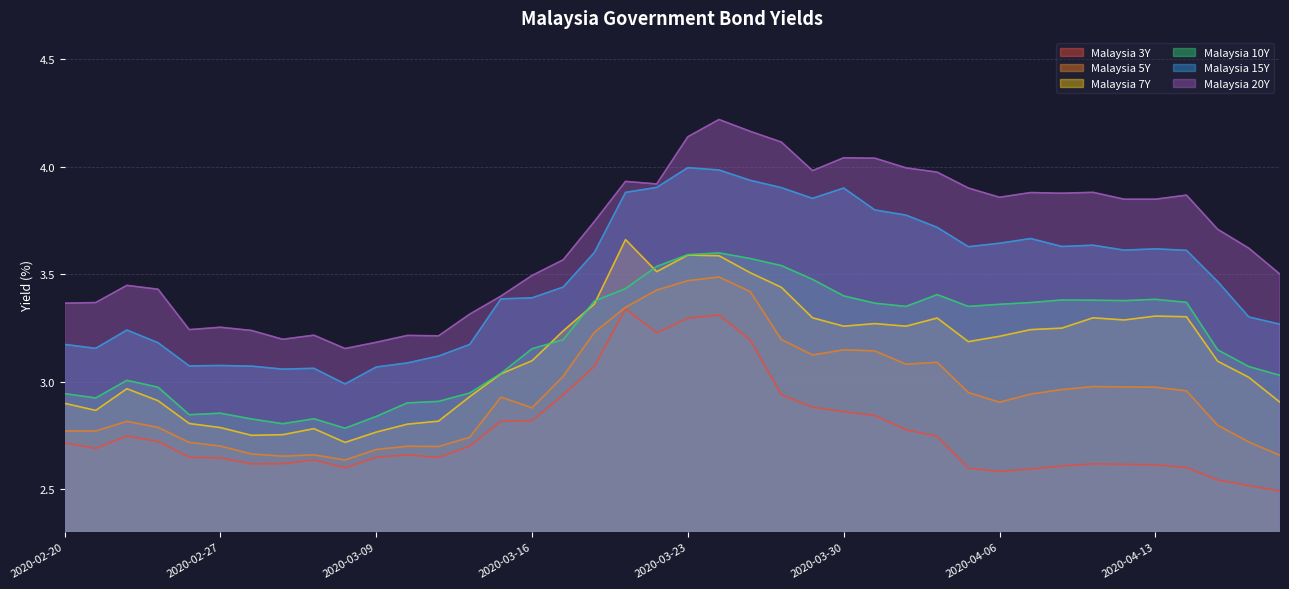

Reading left to right, transcribe all the data shown in this chart.

Malaysia 3Y: 2020-02-20=2.7	2020-02-21=2.7	2020-02-24=2.7	2020-02-25=2.7	2020-02-26=2.6	2020-02-27=2.6	2020-02-28=2.6	2020-03-02=2.6	2020-03-03=2.6	2020-03-06=2.6	2020-03-09=2.6	2020-03-10=2.7	2020-03-11=2.6	2020-03-12=2.7	2020-03-13=2.8	2020-03-16=2.8	2020-03-17=2.9	2020-03-18=3.1	2020-03-19=3.3	2020-03-20=3.2	2020-03-23=3.3	2020-03-24=3.3	2020-03-25=3.2	2020-03-26=2.9	2020-03-27=2.9	2020-03-30=2.9	2020-03-31=2.8	2020-04-01=2.8	2020-04-02=2.7	2020-04-03=2.6	2020-04-06=2.6	2020-04-07=2.6	2020-04-08=2.6	2020-04-09=2.6	2020-04-10=2.6	2020-04-13=2.6	2020-04-14=2.6	2020-04-15=2.5	2020-04-16=2.5	2020-04-17=2.5
Malaysia 5Y: 2020-02-20=2.8	2020-02-21=2.8	2020-02-24=2.8	2020-02-25=2.8	2020-02-26=2.7	2020-02-27=2.7	2020-02-28=2.7	2020-03-02=2.7	2020-03-03=2.7	2020-03-06=2.6	2020-03-09=2.7	2020-03-10=2.7	2020-03-11=2.7	2020-03-12=2.7	2020-03-13=2.9	2020-03-16=2.9	2020-03-17=3.0	2020-03-18=3.2	2020-03-19=3.3	2020-03-20=3.4	2020-03-23=3.5	2020-03-24=3.5	2020-03-25=3.4	2020-03-26=3.2	2020-03-27=3.1	2020-03-30=3.1	2020-03-31=3.1	2020-04-01=3.1	2020-04-02=3.1	2020-04-03=2.9	2020-04-06=2.9	2020-04-07=2.9	2020-04-08=3.0	2020-04-09=3.0	2020-04-10=3.0	2020-04-13=3.0	2020-04-14=3.0	2020-04-15=2.8	2020-04-16=2.7	2020-04-17=2.7
Malaysia 7Y: 2020-02-20=2.9	2020-02-21=2.9	2020-02-24=3.0	2020-02-25=2.9	2020-02-26=2.8	2020-02-27=2.8	2020-02-28=2.8	2020-03-02=2.8	2020-03-03=2.8	2020-03-06=2.7	2020-03-09=2.8	2020-03-10=2.8	2020-03-11=2.8	2020-03-12=2.9	2020-03-13=3.0	2020-03-16=3.1	2020-03-17=3.2	2020-03-18=3.4	2020-03-19=3.7	2020-03-20=3.5	2020-03-23=3.6	2020-03-24=3.6	2020-03-25=3.5	2020-03-26=3.4	2020-03-27=3.3	2020-03-30=3.3	2020-03-31=3.3	2020-04-01=3.3	2020-04-02=3.3	2020-04-03=3.2	2020-04-06=3.2	2020-04-07=3.2	2020-04-08=3.2	2020-04-09=3.3	2020-04-10=3.3	2020-04-13=3.3	2020-04-14=3.3	2020-04-15=3.1	2020-04-16=3.0	2020-04-17=2.9
Malaysia 10Y: 2020-02-20=2.9	2020-02-21=2.9	2020-02-24=3.0	2020-02-25=3.0	2020-02-26=2.8	2020-02-27=2.9	2020-02-28=2.8	2020-03-02=2.8	2020-03-03=2.8	2020-03-06=2.8	2020-03-09=2.8	2020-03-10=2.9	2020-03-11=2.9	2020-03-12=2.9	2020-03-13=3.0	2020-03-16=3.2	2020-03-17=3.2	2020-03-18=3.4	2020-03-19=3.4	2020-03-20=3.5	2020-03-23=3.6	2020-03-24=3.6	2020-03-25=3.6	2020-03-26=3.5	2020-03-27=3.5	2020-03-30=3.4	2020-03-31=3.4	2020-04-01=3.4	2020-04-02=3.4	2020-04-03=3.4	2020-04-06=3.4	2020-04-07=3.4	2020-04-08=3.4	2020-04-09=3.4	2020-04-10=3.4	2020-04-13=3.4	2020-04-14=3.4	2020-04-15=3.1	2020-04-16=3.1	2020-04-17=3.0
Malaysia 15Y: 2020-02-20=3.2	2020-02-21=3.2	2020-02-24=3.2	2020-02-25=3.2	2020-02-26=3.1	2020-02-27=3.1	2020-02-28=3.1	2020-03-02=3.1	2020-03-03=3.1	2020-03-06=3.0	2020-03-09=3.1	2020-03-10=3.1	2020-03-11=3.1	2020-03-12=3.2	2020-03-13=3.4	2020-03-16=3.4	2020-03-17=3.4	2020-03-18=3.6	2020-03-19=3.9	2020-03-20=3.9	2020-03-23=4.0	2020-03-24=4.0	2020-03-25=3.9	2020-03-26=3.9	2020-03-27=3.9	2020-03-30=3.9	2020-03-31=3.8	2020-04-01=3.8	2020-04-02=3.7	2020-04-03=3.6	2020-04-06=3.6	2020-04-07=3.7	2020-04-08=3.6	2020-04-09=3.6	2020-04-10=3.6	2020-04-13=3.6	2020-04-14=3.6	2020-04-15=3.5	2020-04-16=3.3	2020-04-17=3.3
Malaysia 20Y: 2020-02-20=3.4	2020-02-21=3.4	2020-02-24=3.4	2020-02-25=3.4	2020-02-26=3.2	2020-02-27=3.3	2020-02-28=3.2	2020-03-02=3.2	2020-03-03=3.2	2020-03-06=3.2	2020-03-09=3.2	2020-03-10=3.2	2020-03-11=3.2	2020-03-12=3.3	2020-03-13=3.4	2020-03-16=3.5	2020-03-17=3.6	2020-03-18=3.7	2020-03-19=3.9	2020-03-20=3.9	2020-03-23=4.1	2020-03-24=4.2	2020-03-25=4.2	2020-03-26=4.1	2020-03-27=4.0	2020-03-30=4.0	2020-03-31=4.0	2020-04-01=4.0	2020-04-02=4.0	2020-04-03=3.9	2020-04-06=3.9	2020-04-07=3.9	2020-04-08=3.9	2020-04-09=3.9	2020-04-10=3.8	2020-04-13=3.8	2020-04-14=3.9	2020-04-15=3.7	2020-04-16=3.6	2020-04-17=3.5